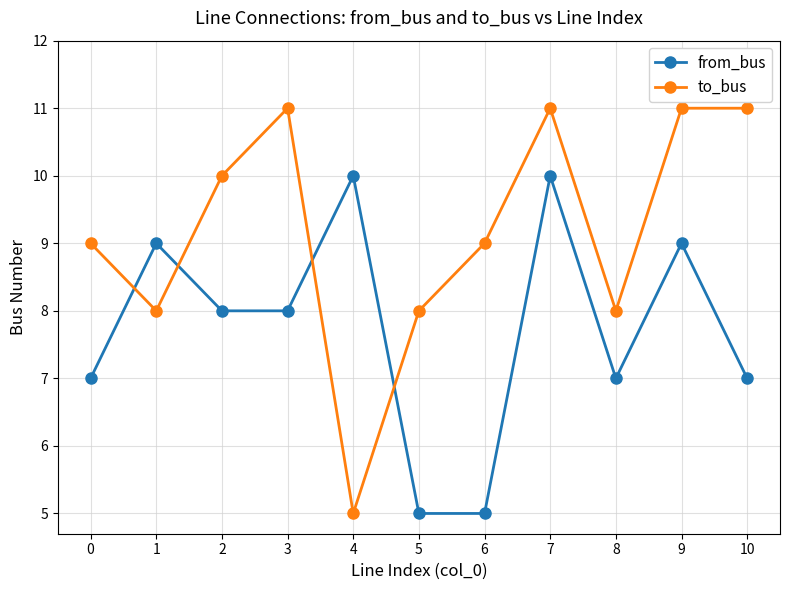

In to_bus, how many points are lower than both neighbors (excluding endpoints)?

3